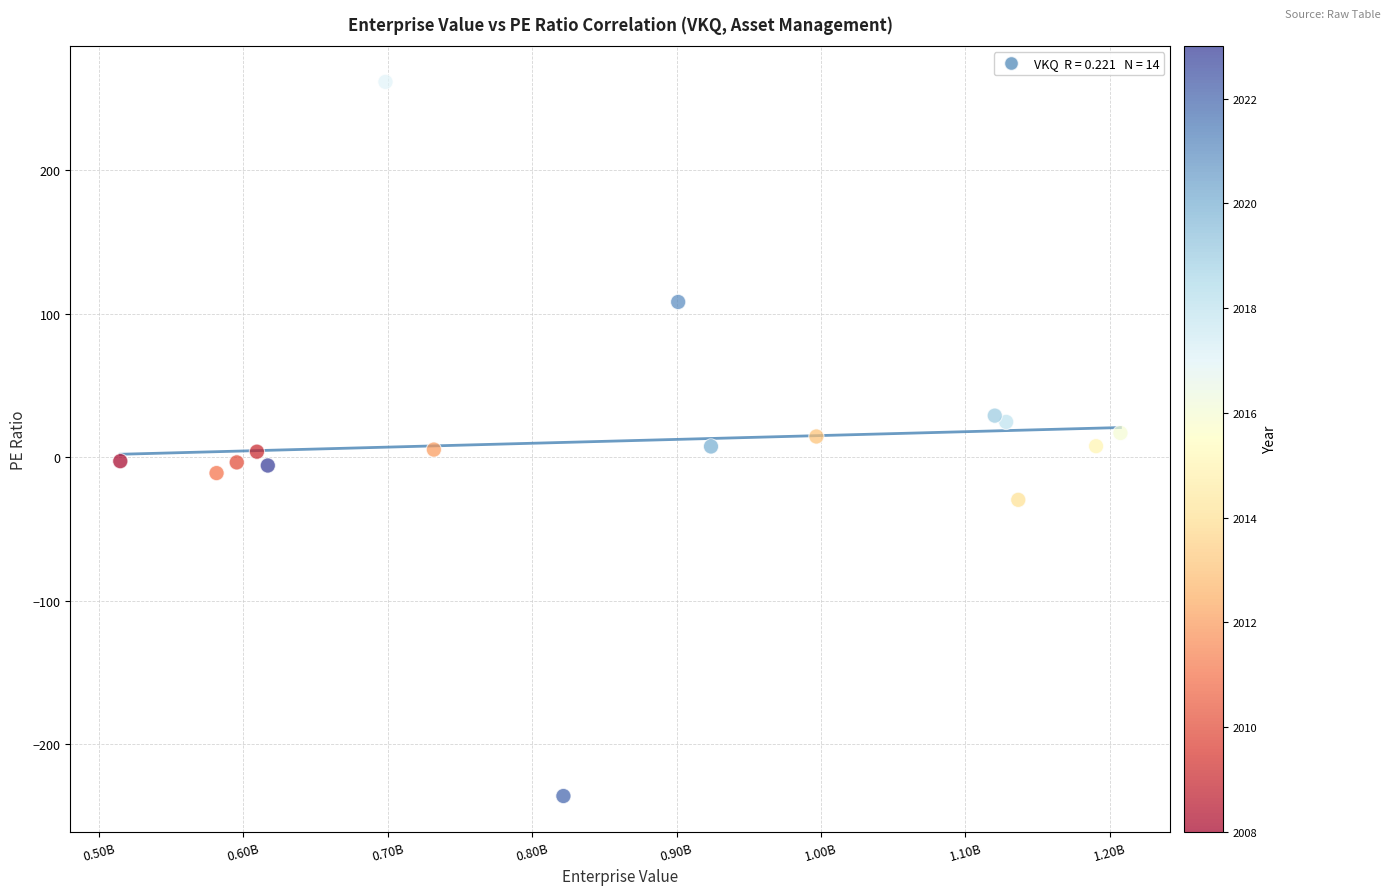

What is the range of Y values (max minus min)?

497.9